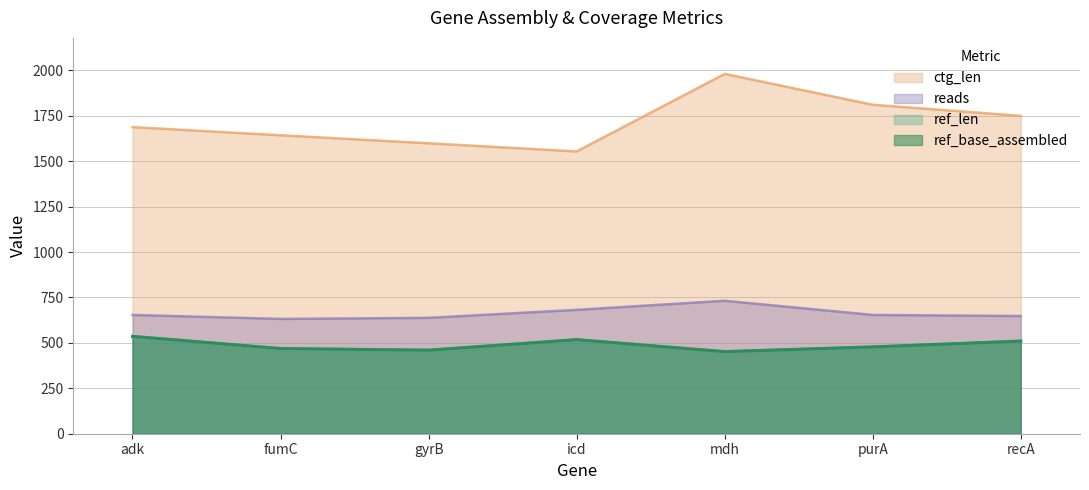

How many data points in reads are less than 654?

3